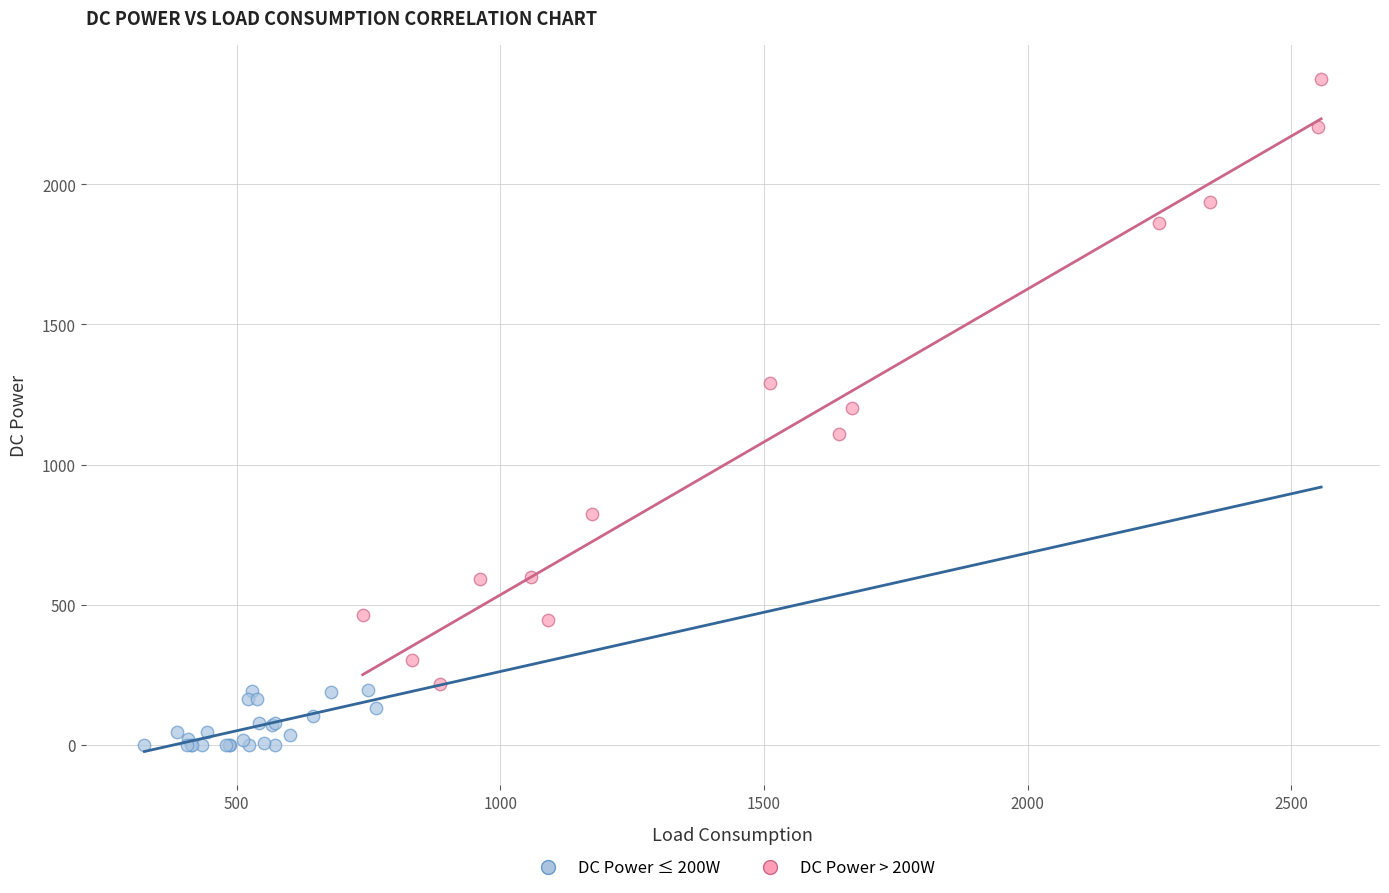

Which series has the widest spread of Y values?

DC Power > 200W